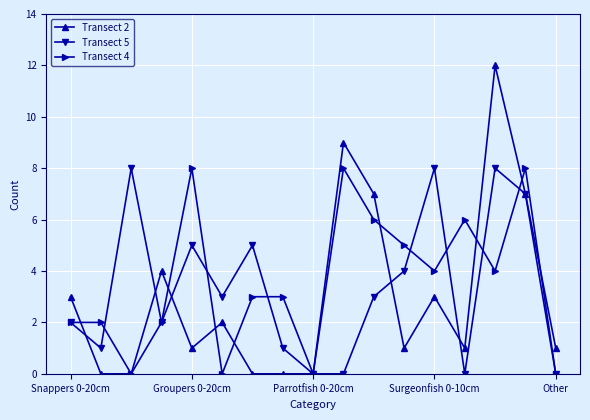

True or false: Transect 2 has more than 1 interior local peaks.

True